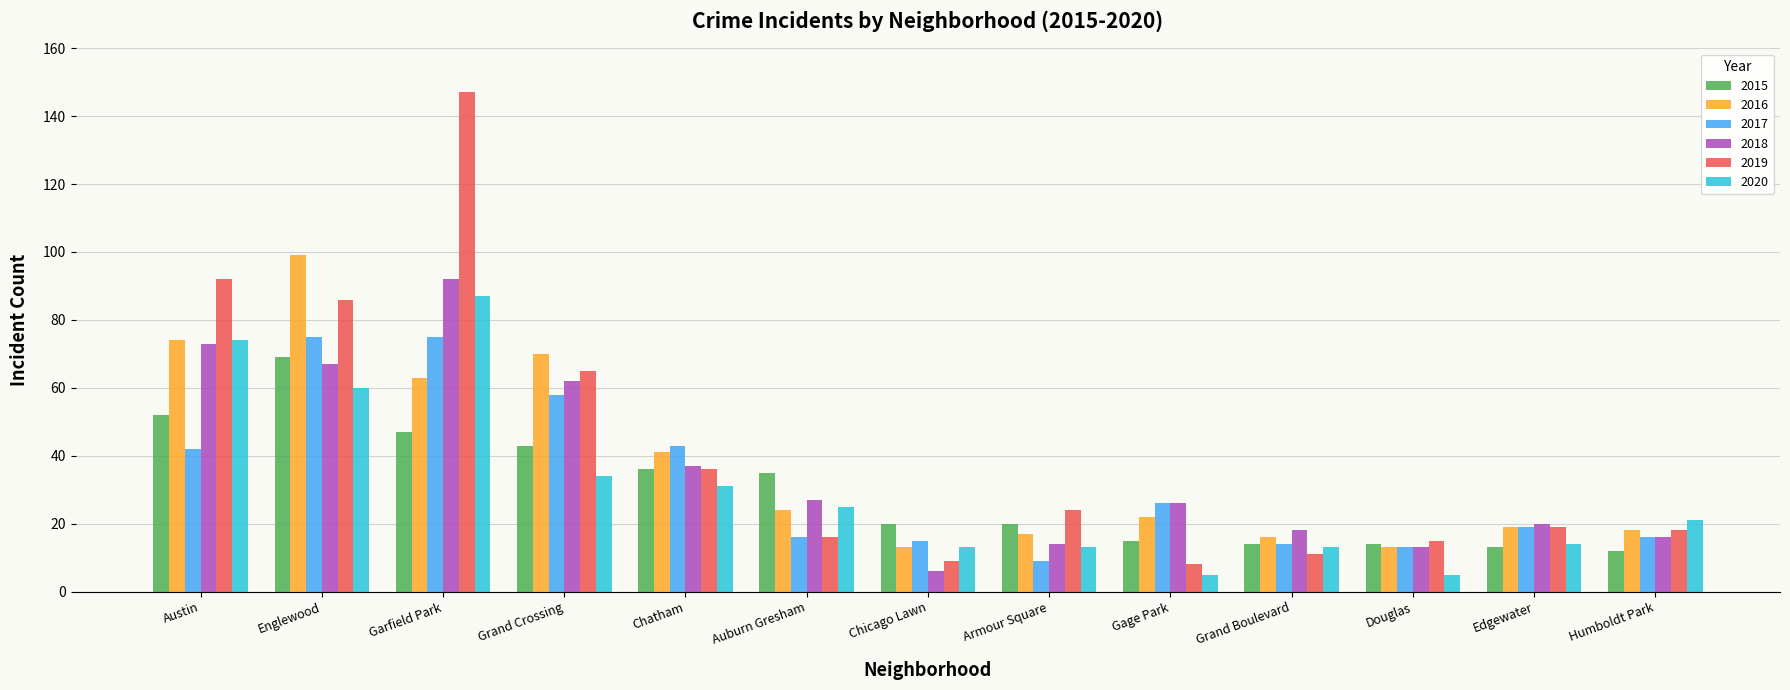

Read the 2016 value at Auburn Gresham.

24